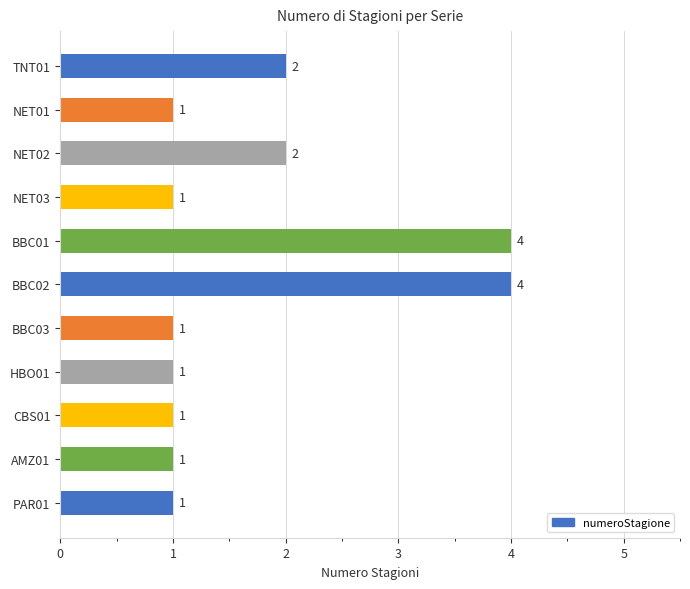

What is the difference between the second highest and minimum values?

3